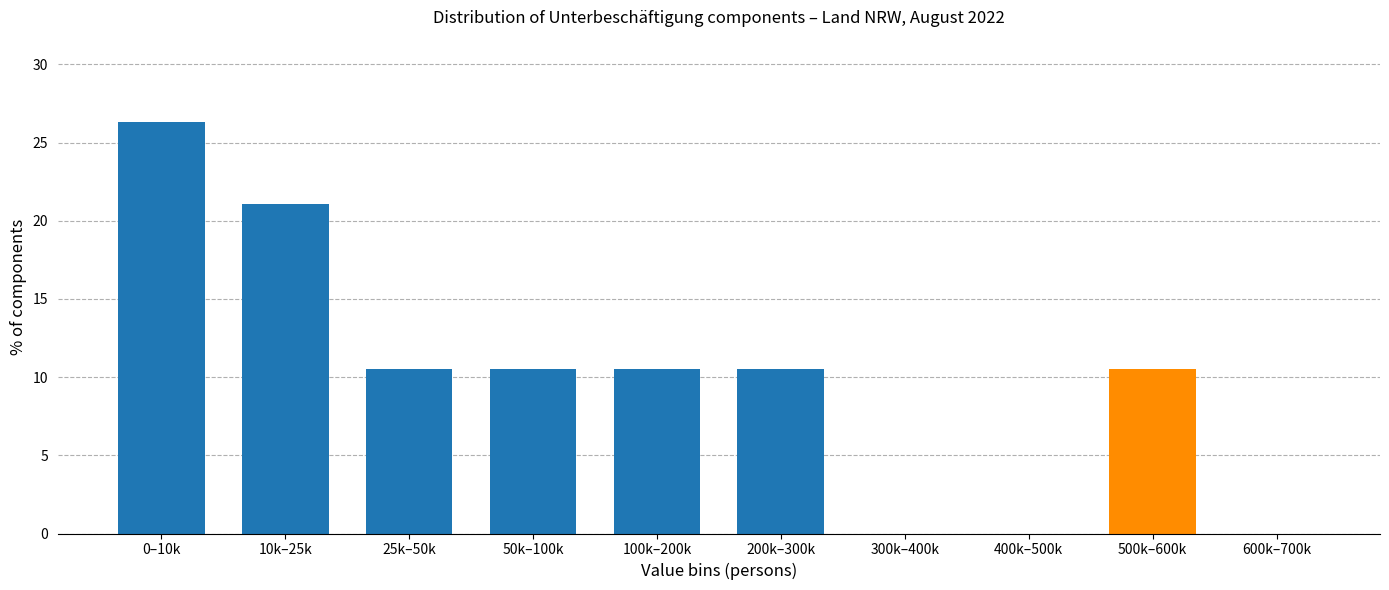

Reading right to left, transcribe all the data shown in this chart.

600k–700k=0.0	500k–600k=10.5	400k–500k=0.0	300k–400k=0.0	200k–300k=10.5	100k–200k=10.5	50k–100k=10.5	25k–50k=10.5	10k–25k=21.1	0–10k=26.3